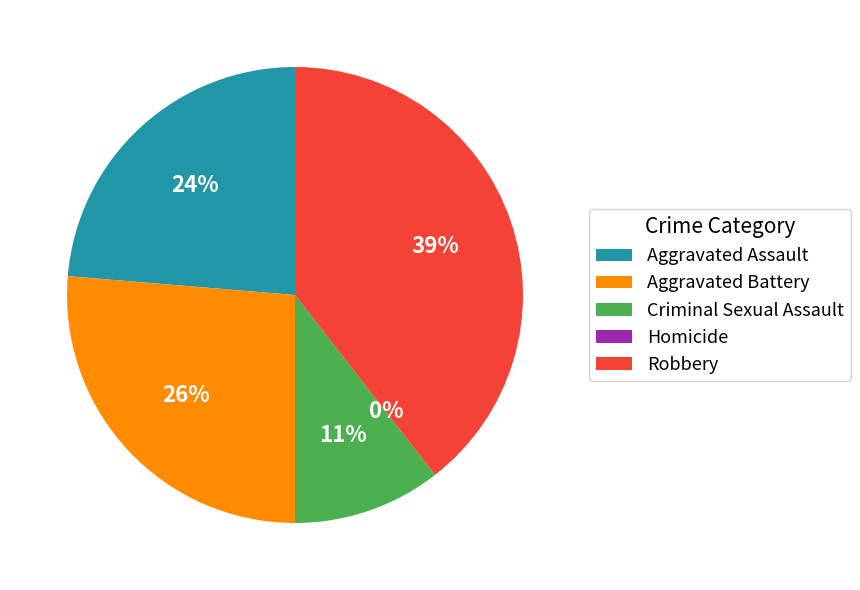

Count the number of slices in the pie.

5